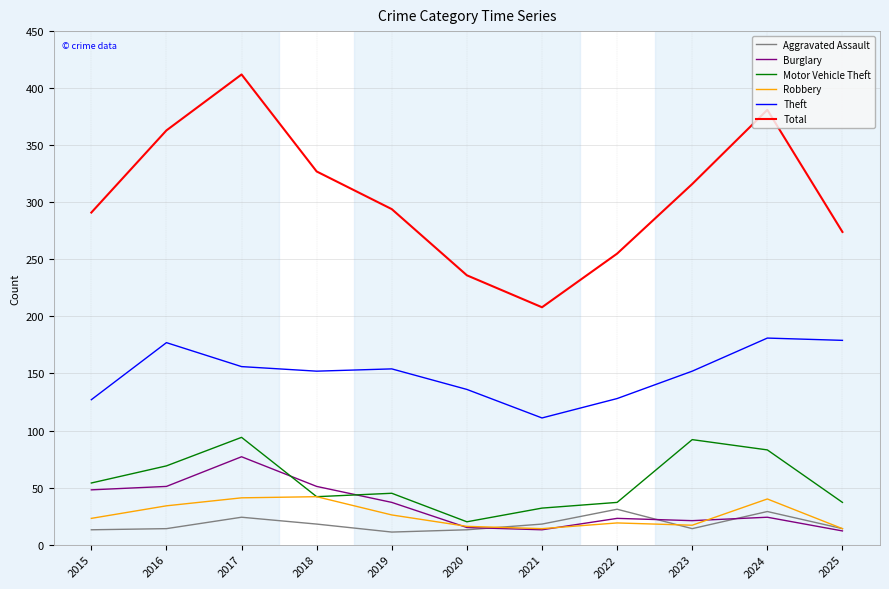

At which category is the sum across all series the highest?

2017